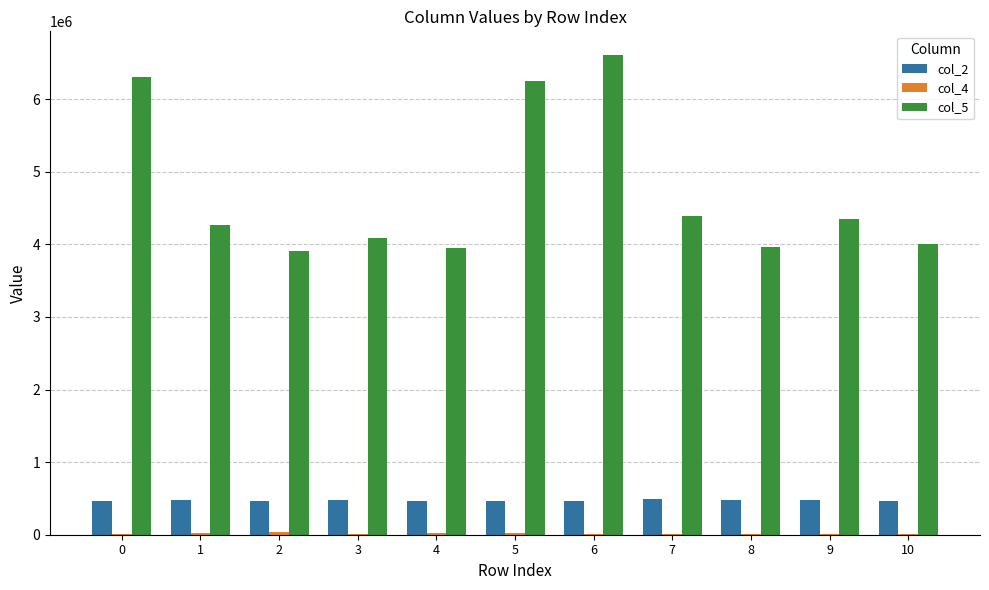

What is the difference between the col_2 values at 7 and 2?

31625